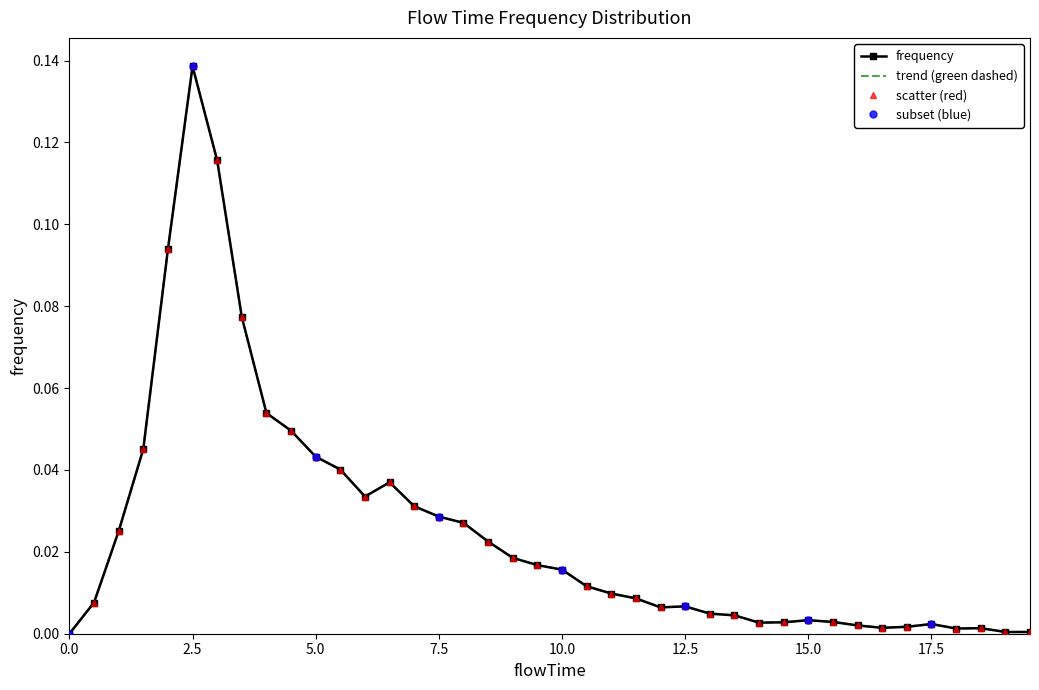

Rank the categories by value from lowest to highest.

0.0, 19.0, 19.5, 18.0, 18.5, 16.5, 17.0, 16.0, 17.5, 14.0, 14.5, 15.5, 15.0, 13.5, 13.0, 12.0, 12.5, 0.5, 11.5, 11.0, 10.5, 10.0, 9.5, 9.0, 8.5, 1.0, 8.0, 7.5, 7.0, 6.0, 6.5, 5.5, 5.0, 1.5, 4.5, 4.0, 3.5, 2.0, 3.0, 2.5